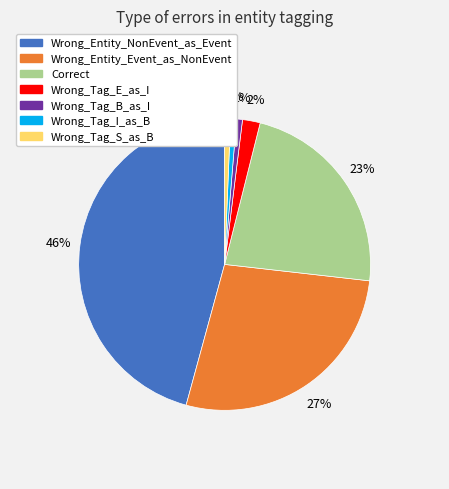

Does Wrong_Entity_NonEvent_as_Event account for over 50% of the chart?

No